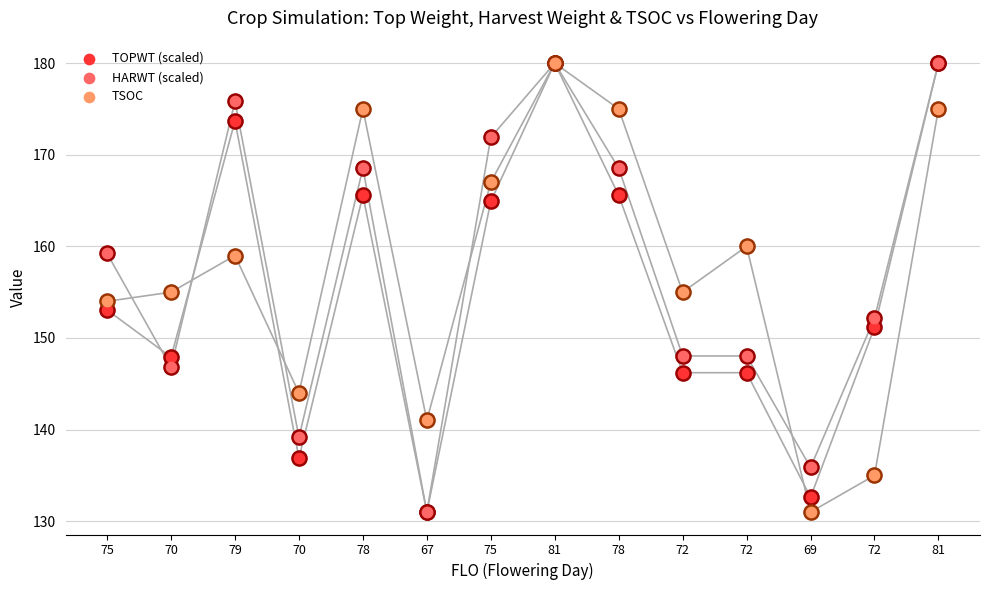

Which series reaches the maximum Y coordinate?

TOPWT (scaled)